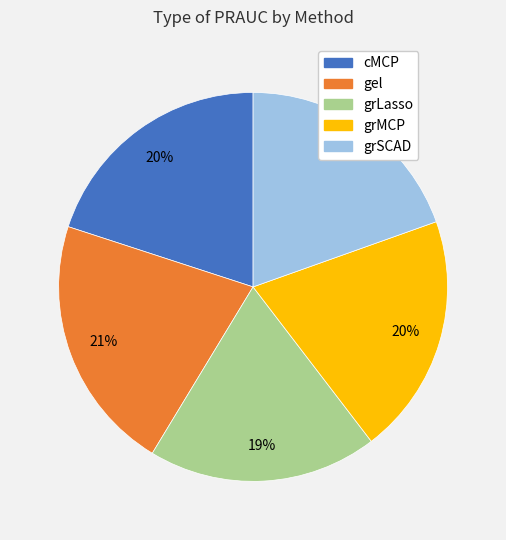

Is there any slice that represents more than half of the pie?

No